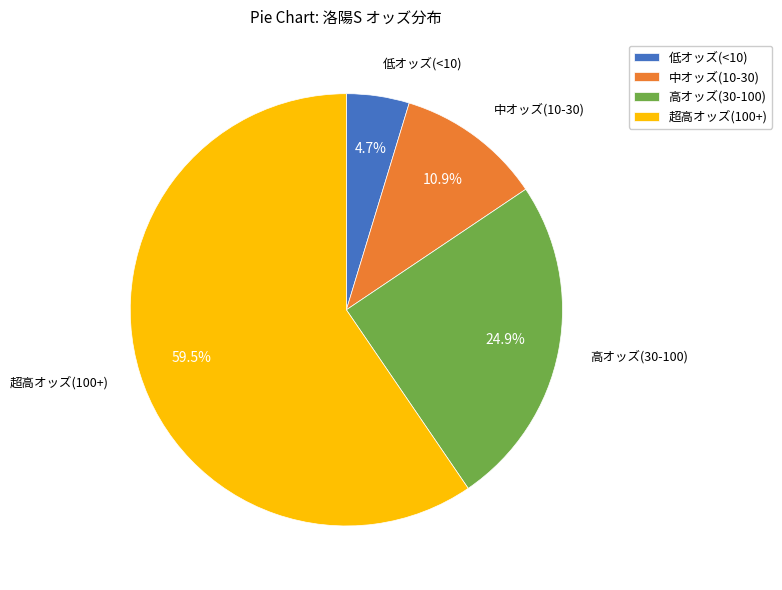

What is the total percentage of 超高オッズ(100+) and 低オッズ(<10)?

64.2%